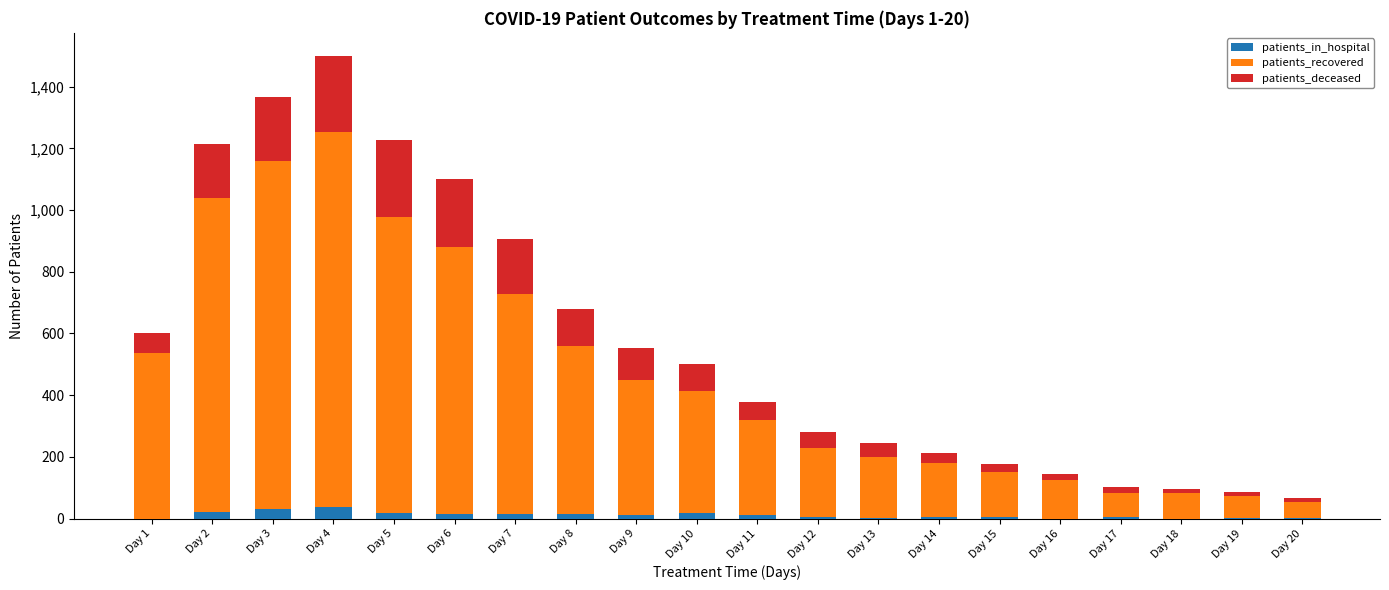

What is the maximum value for patients_in_hospital?

38